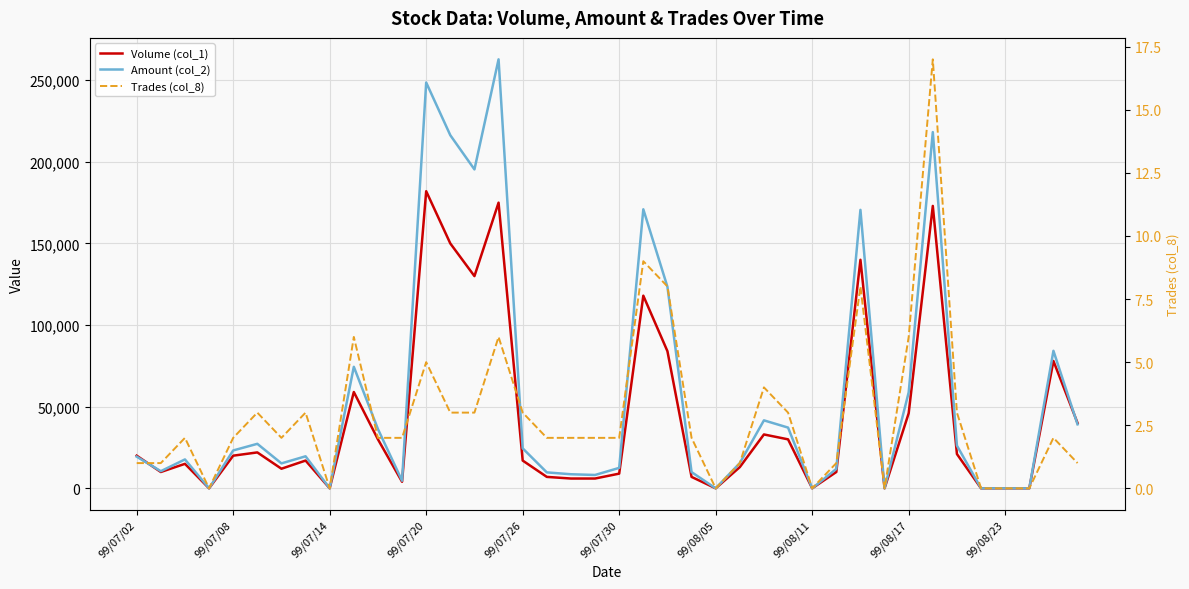

Rank the series by their average value, from highest to lowest.

Amount (col_2), Volume (col_1), Trades (col_8)